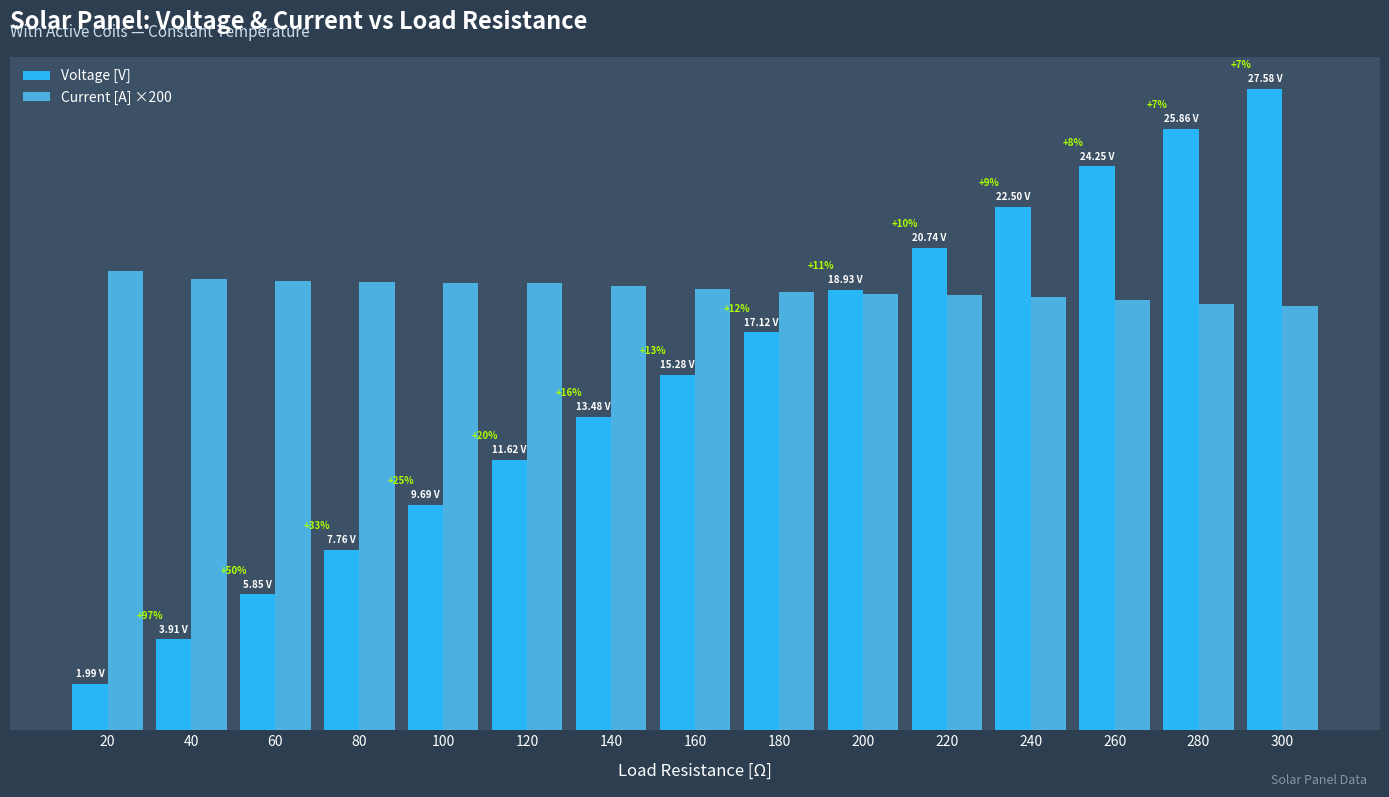

At how many categories does at least one series exceed 23?

3